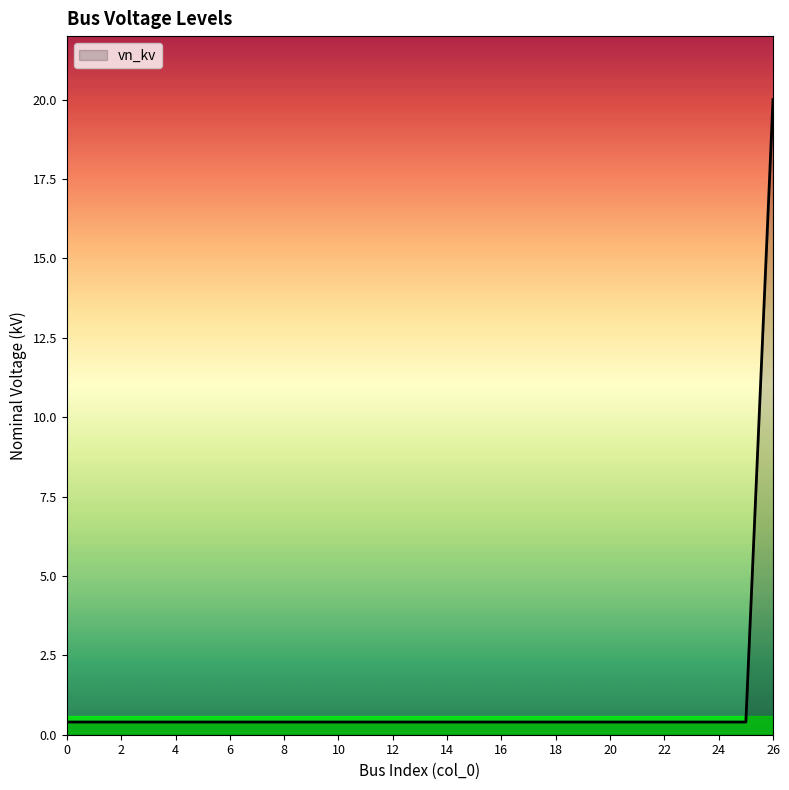

Reading left to right, what are all the values shown in this chart?

0.4	0.4	0.4	0.4	0.4	0.4	0.4	0.4	0.4	0.4	0.4	0.4	0.4	0.4	0.4	0.4	0.4	0.4	0.4	0.4	0.4	0.4	0.4	0.4	0.4	0.4	20.0